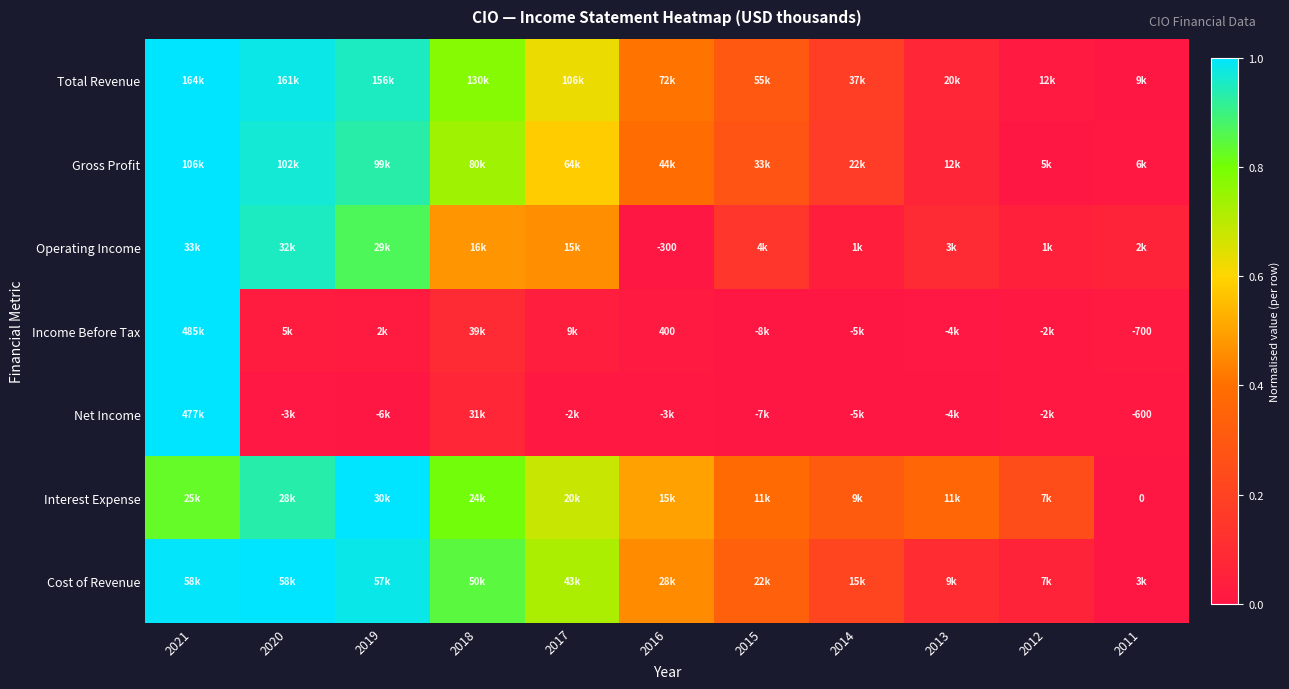

What is the difference between the highest and lowest values at 2011?

0.1